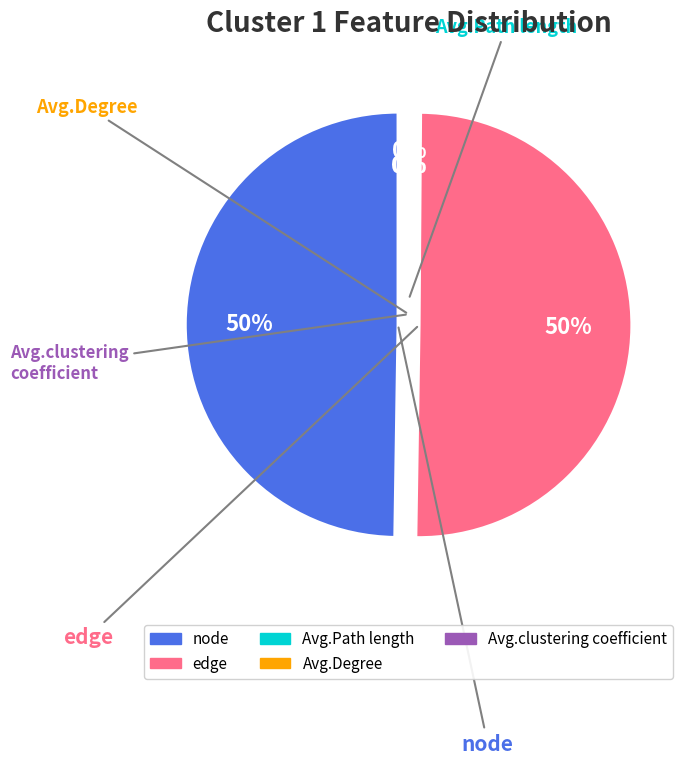

What is the change in value from edge to Avg.Path length?

-2154.0